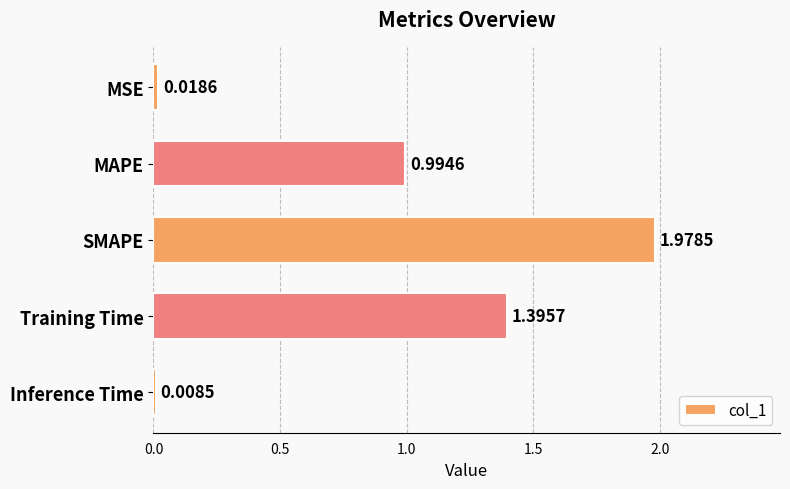

What is the average value?

0.9